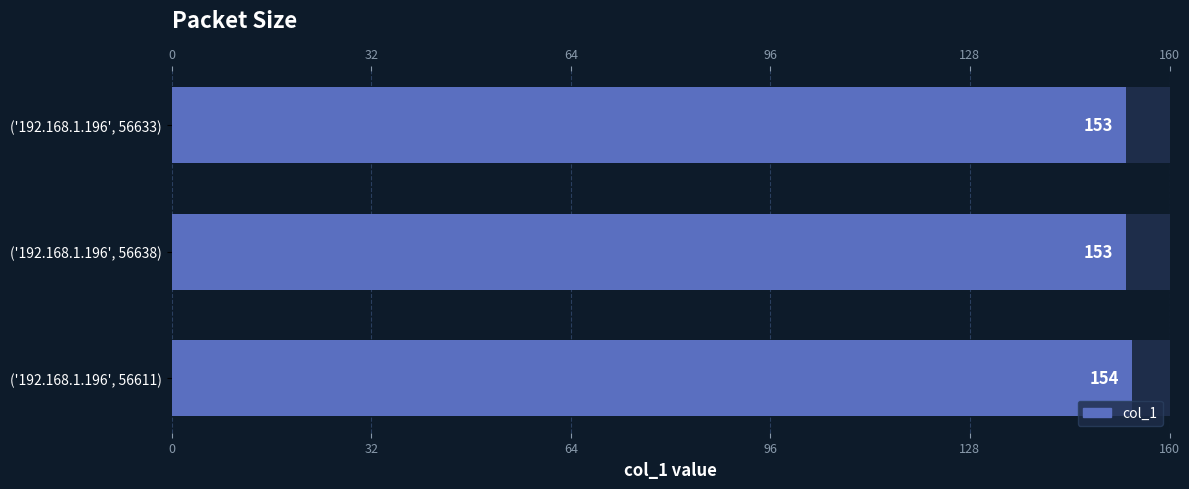

What is the ratio of the value at ('192.168.1.196', 56638) to the value at ('192.168.1.196', 56611)?

1.0